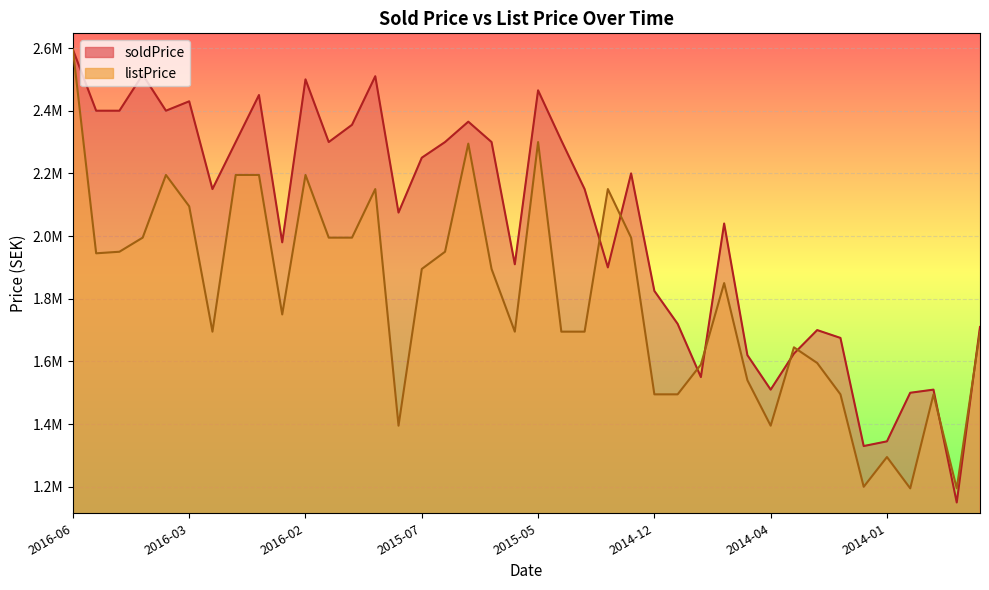

Where does the listPrice series first go above 1850000?

2016-06